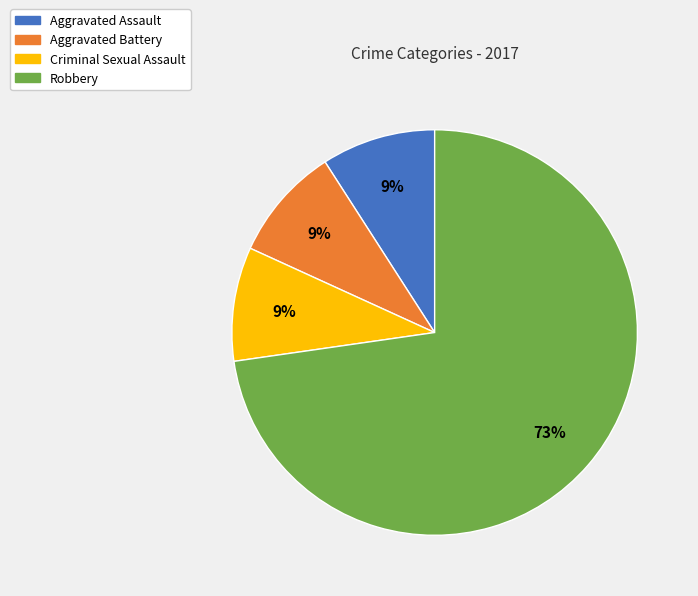

The Robbery slice represents 73% of the pie. True or false?

True